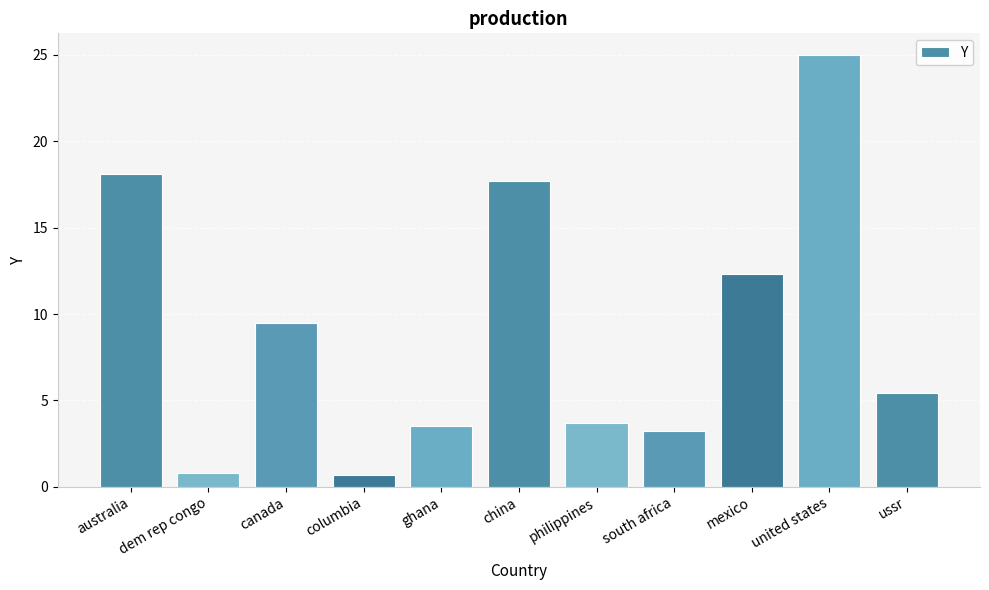

What is the minimum value shown in the chart?

0.7